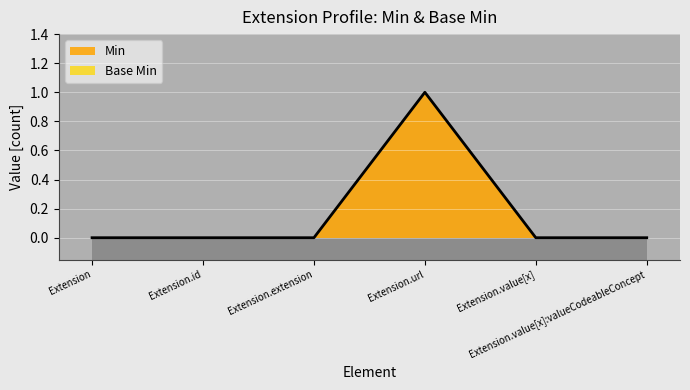

Count the number of categories in the chart.

6